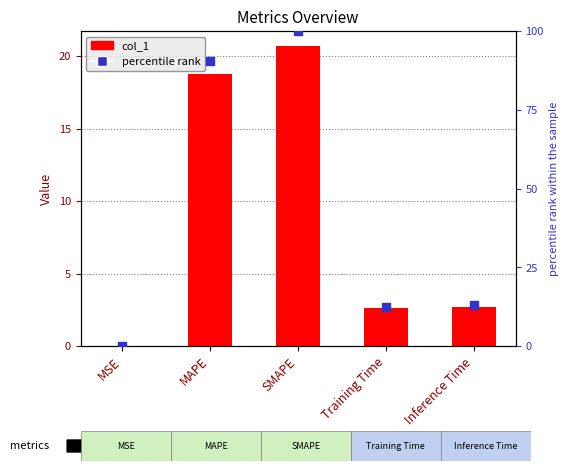

Which series reaches the minimum Y coordinate?

percentile rank